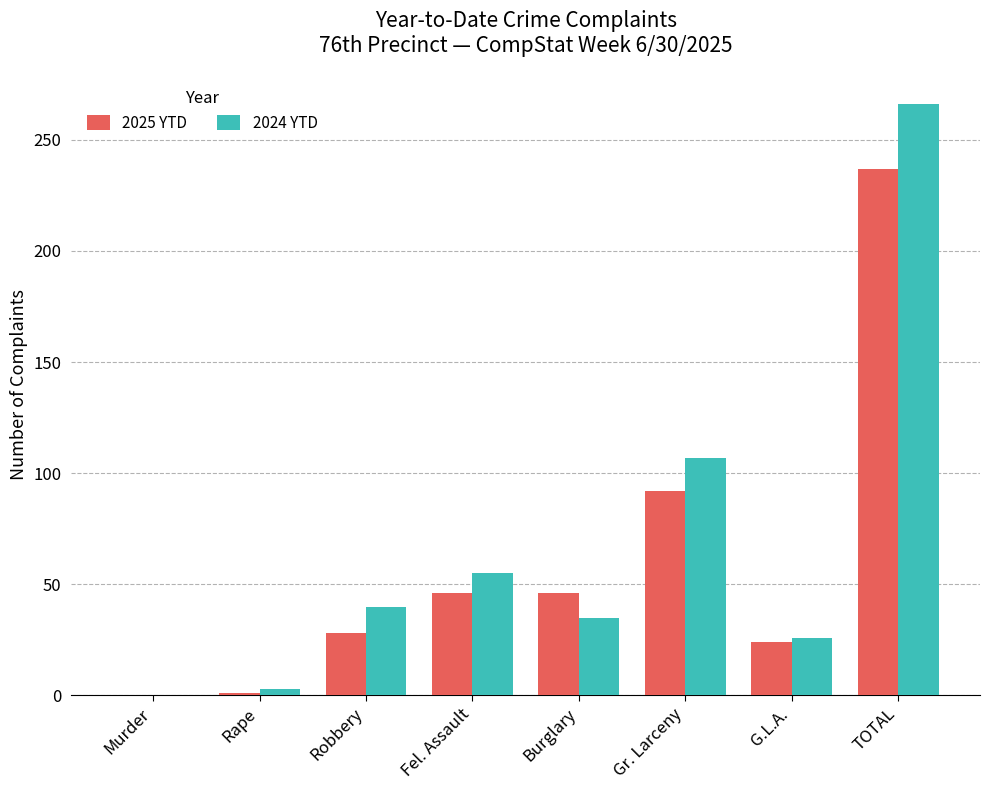

The 2025 YTD series shows 24 at G.L.A.. True or false?

True